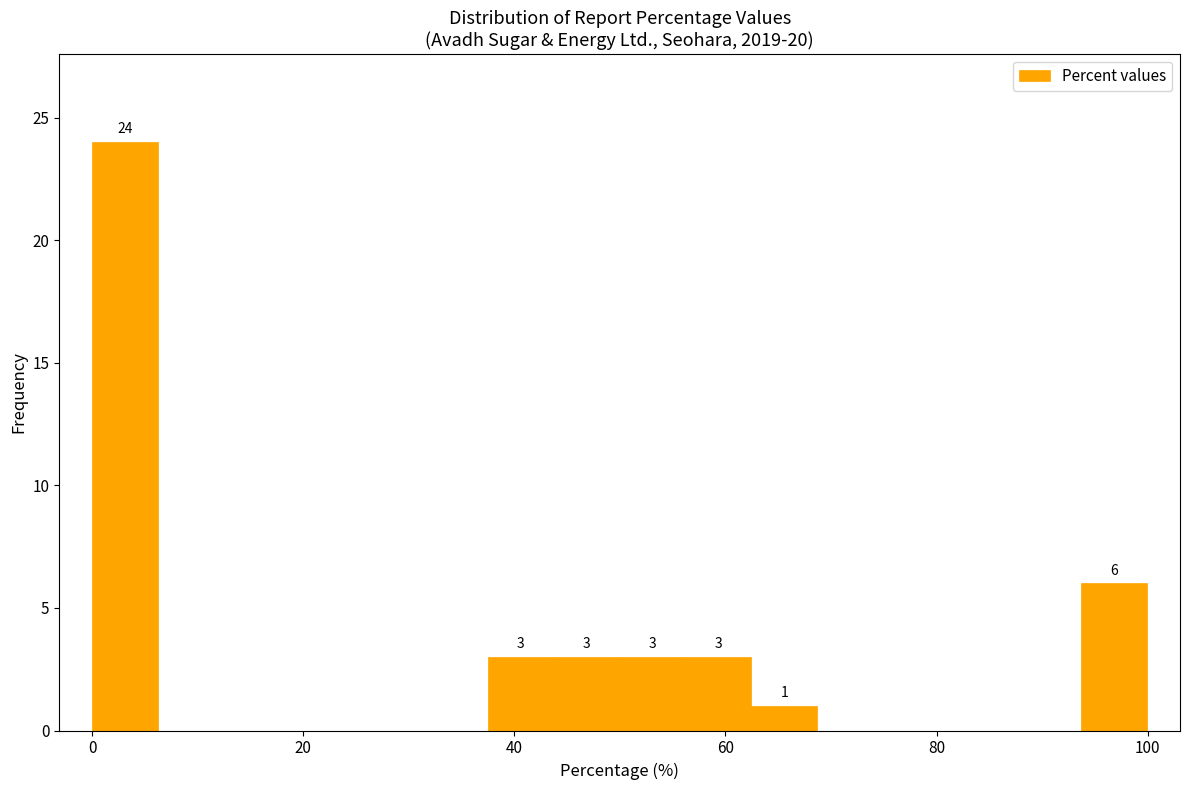

Around what value on the x-axis is the tallest bar? Give the approximate position of its centre, as read against the axis.

4